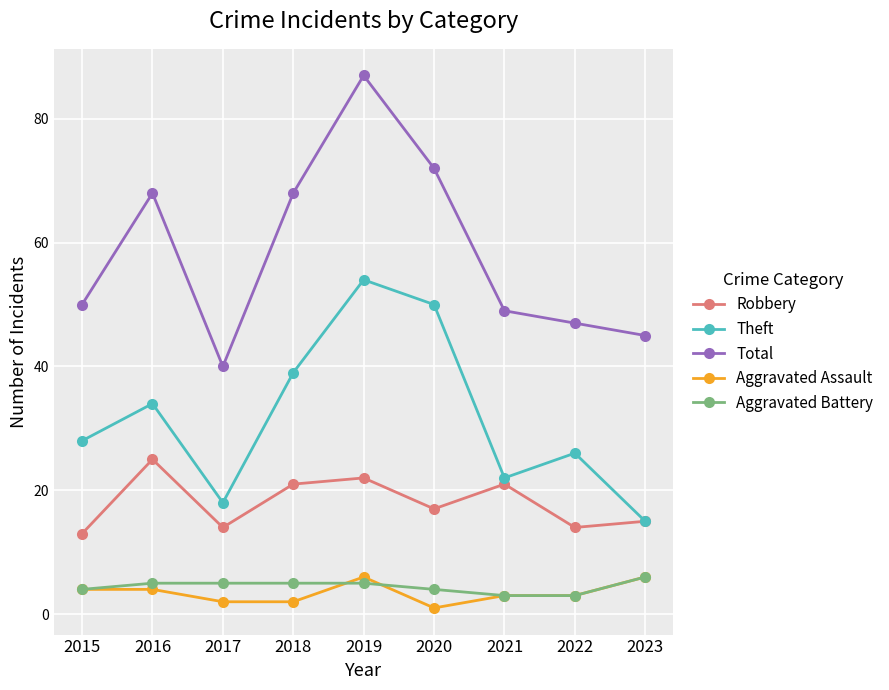

Reading left to right, list all the values displayed in this chart.

Robbery: 13	25	14	21	22	17	21	14	15
Theft: 28	34	18	39	54	50	22	26	15
Total: 50	68	40	68	87	72	49	47	45
Aggravated Assault: 4	4	2	2	6	1	3	3	6
Aggravated Battery: 4	5	5	5	5	4	3	3	6